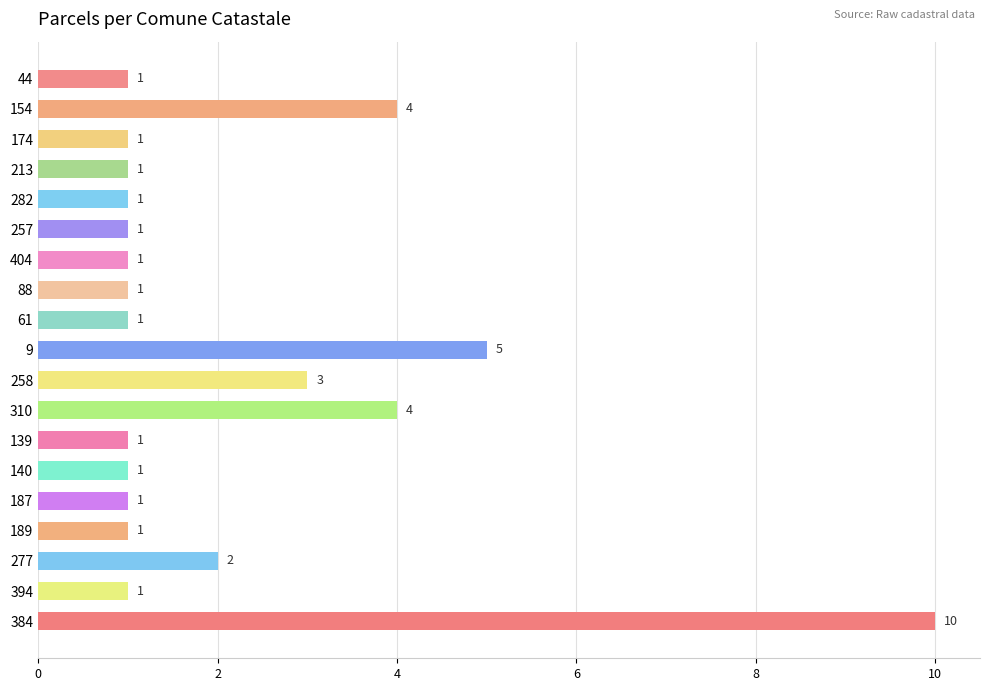

What is the difference between the maximum and minimum values?

9